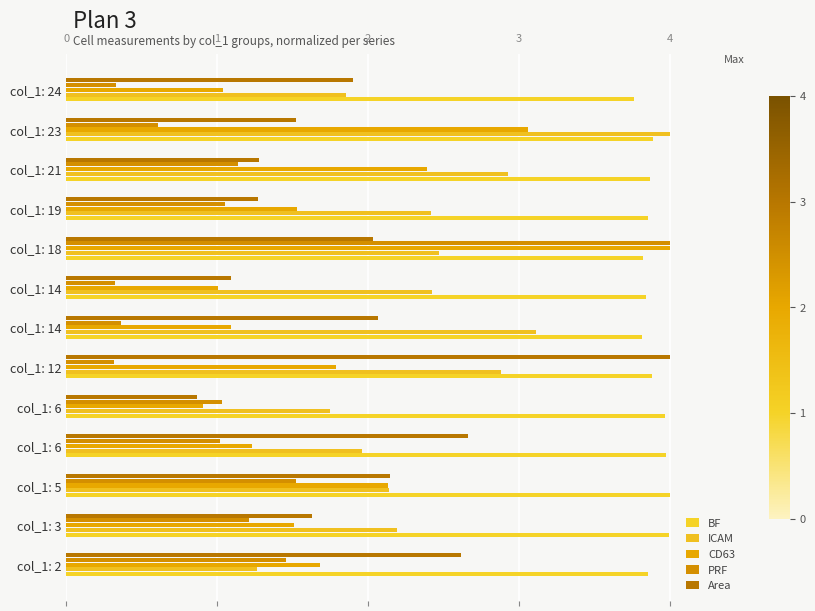

At how many categories does at least one series exceed 2?

13